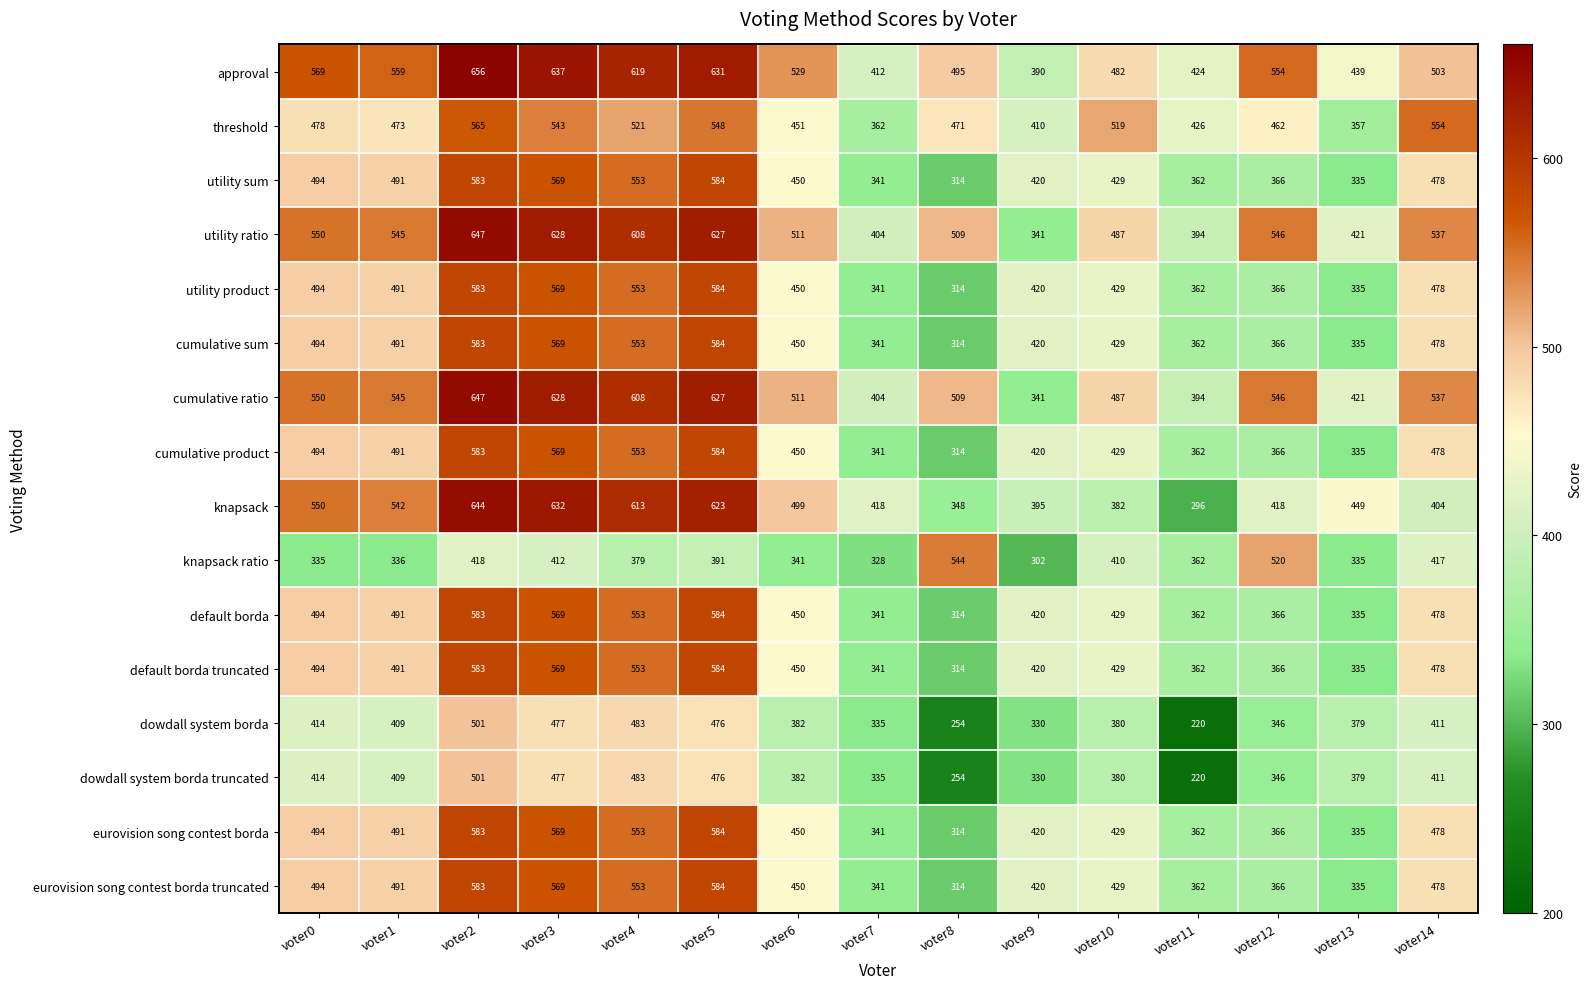

Rank the categories by utility sum value from highest to lowest.

voter5, voter2, voter3, voter4, voter0, voter1, voter14, voter6, voter10, voter9, voter12, voter11, voter7, voter13, voter8